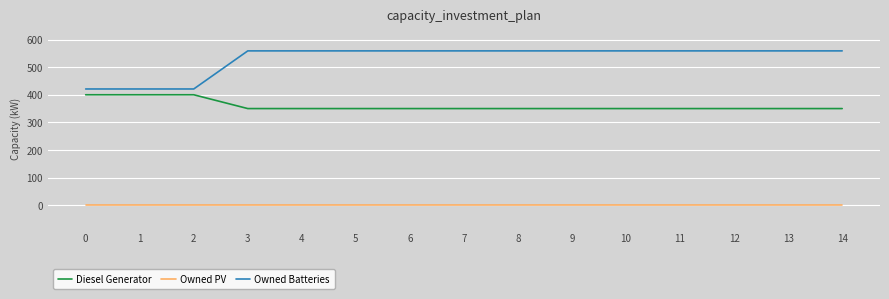

At 5, list the series in order from smallest to largest.

Owned PV, Diesel Generator, Owned Batteries